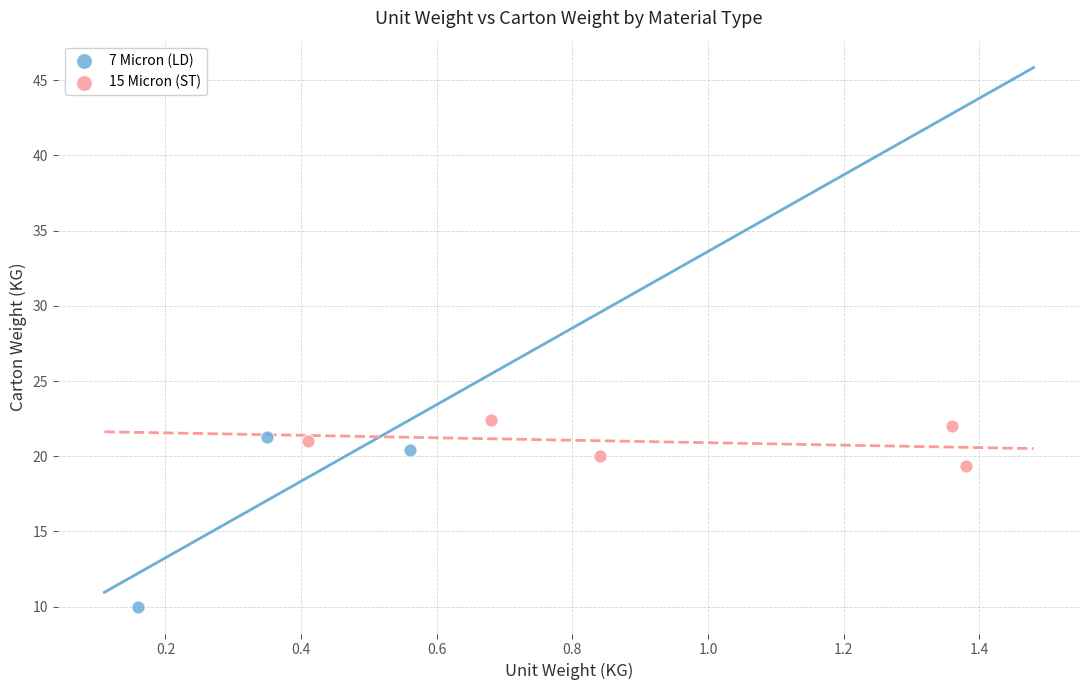

Which series contains the lowest Y value?

7 Micron (LD)